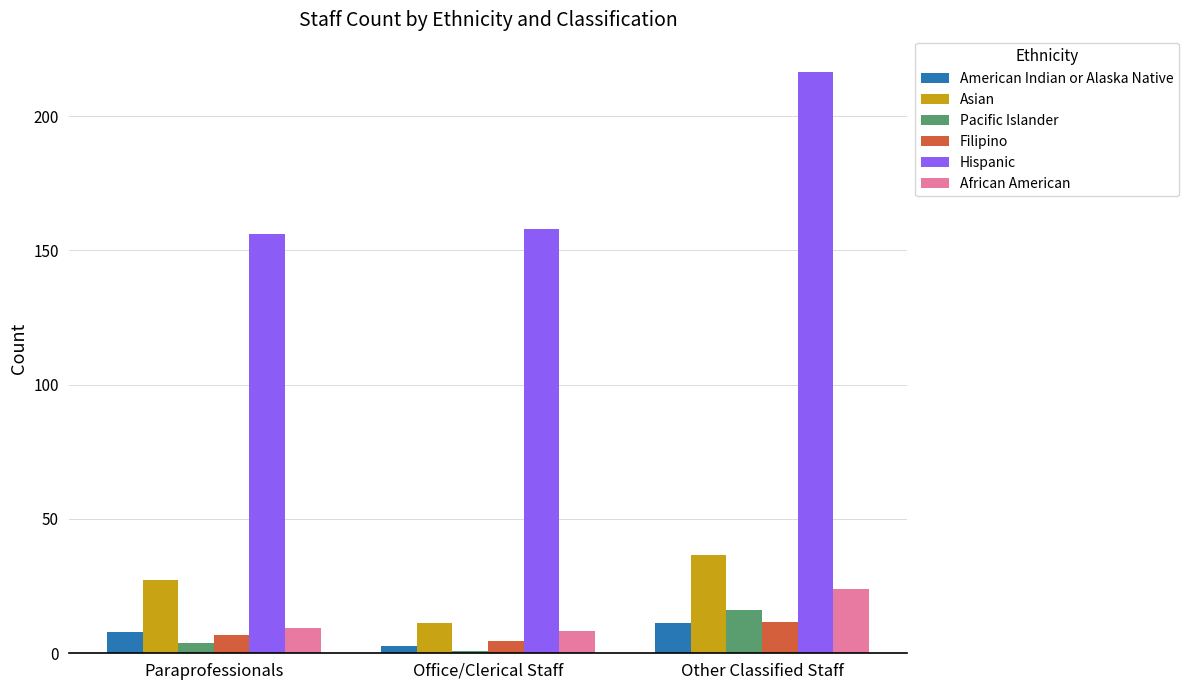

Which category has the highest value in the Hispanic series?

Other Classified Staff